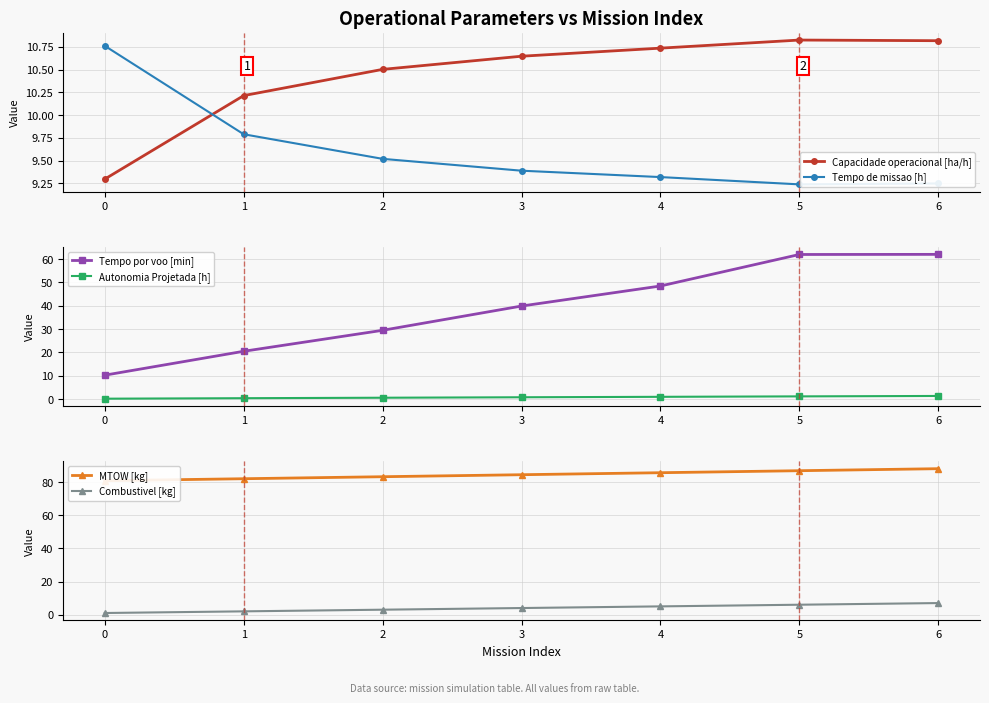

Reading left to right, extract all data points from this chart.

Capacidade operacional [ha/h]: 9.3	10.2	10.5	10.6	10.7	10.8	10.8
Tempo de missao [h]: 10.8	9.8	9.5	9.4	9.3	9.2	9.2
Tempo por voo [min]: 10.3	20.5	29.5	39.9	48.5	62.0	62.0
Autonomia Projetada [h]: 0.2	0.4	0.6	0.8	1.0	1.2	1.4
MTOW [kg]: 80.8	82.0	83.2	84.5	85.7	86.9	88.1
Combustivel [kg]: 1.0	2.0	3.0	4.0	5.0	6.0	7.0